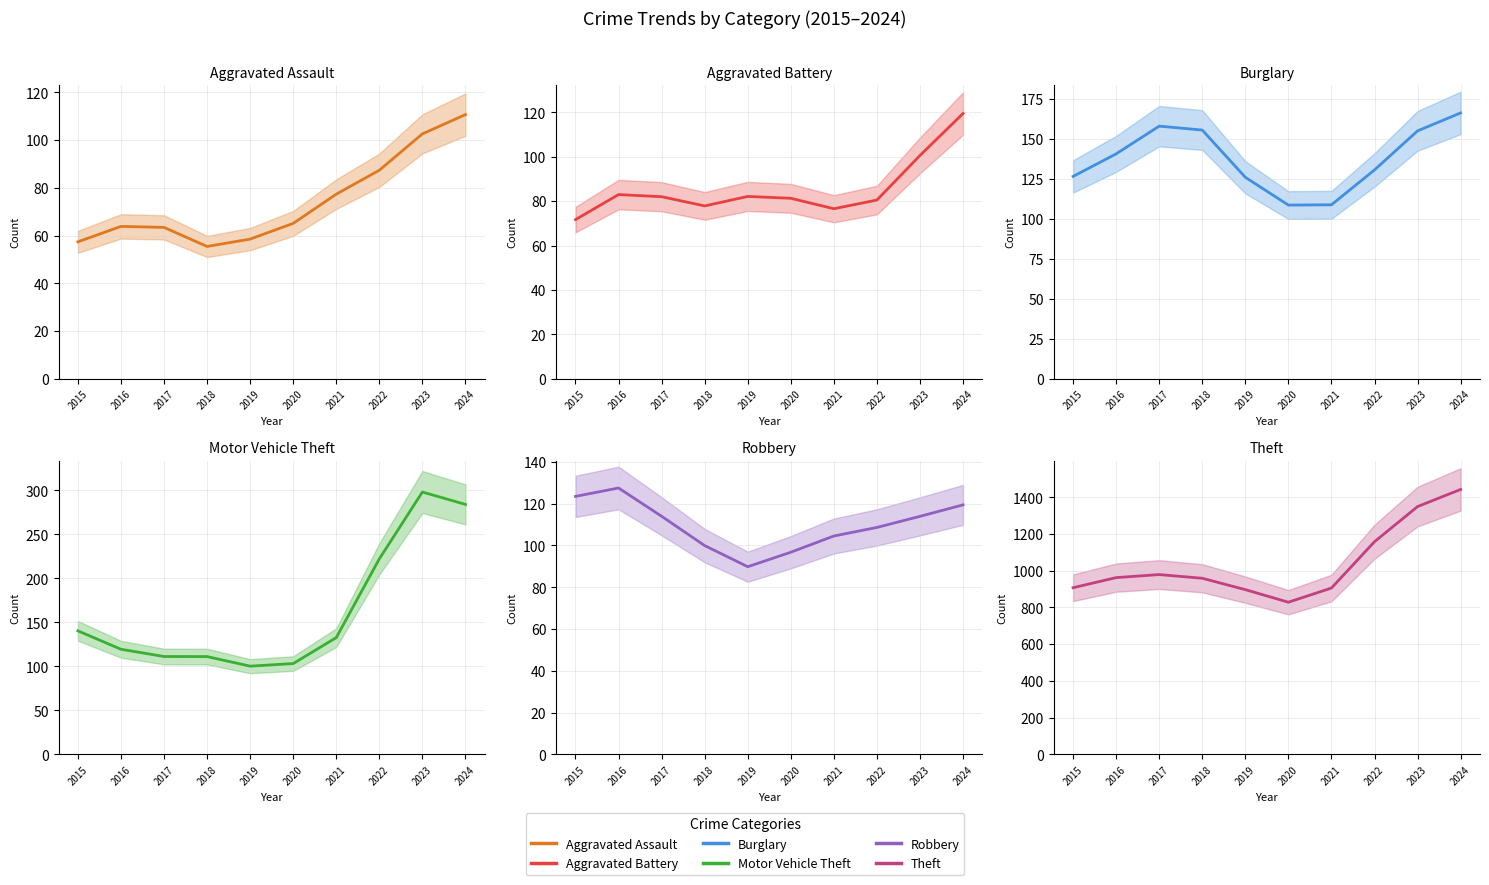

What is the difference between the Theft values at 2020 and 2015?

78.9